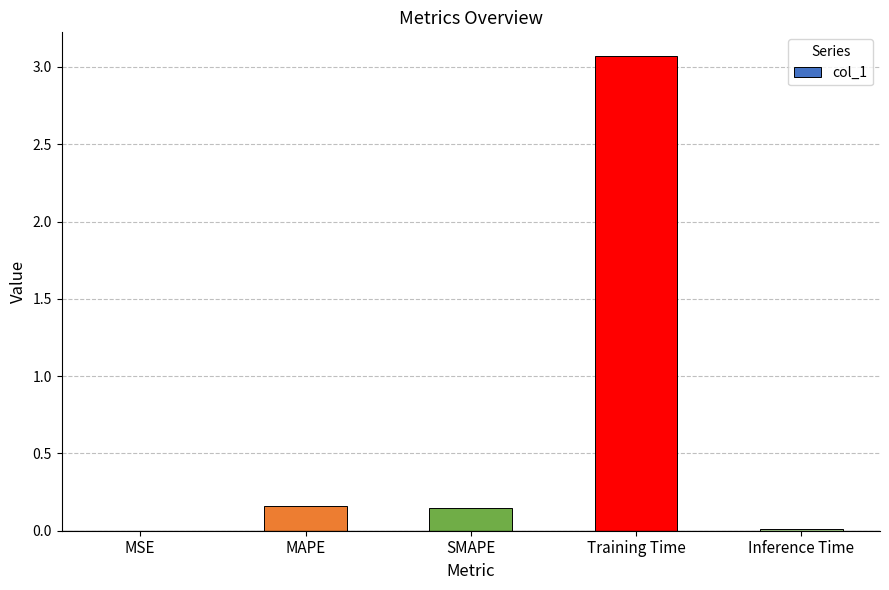

What is the sum of all values?

3.4